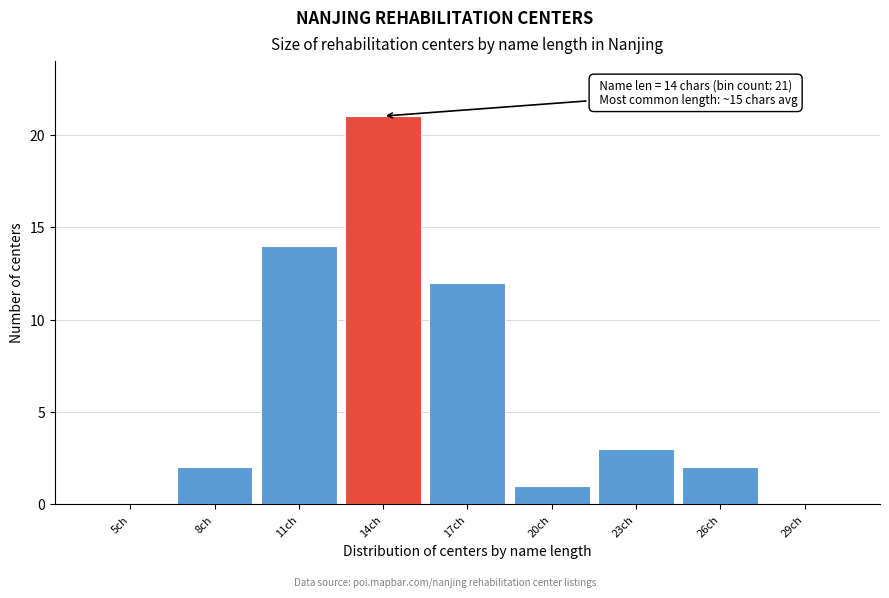

Reading right to left, list all the values displayed in this chart.

29ch=0	26ch=2	23ch=3	20ch=1	17ch=12	14ch=21	11ch=14	8ch=2	5ch=0